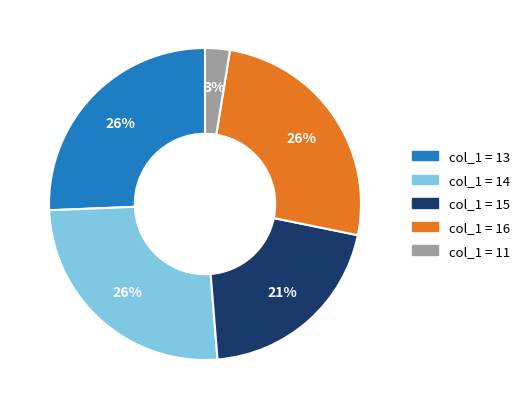

How many segments does this pie chart have?

5